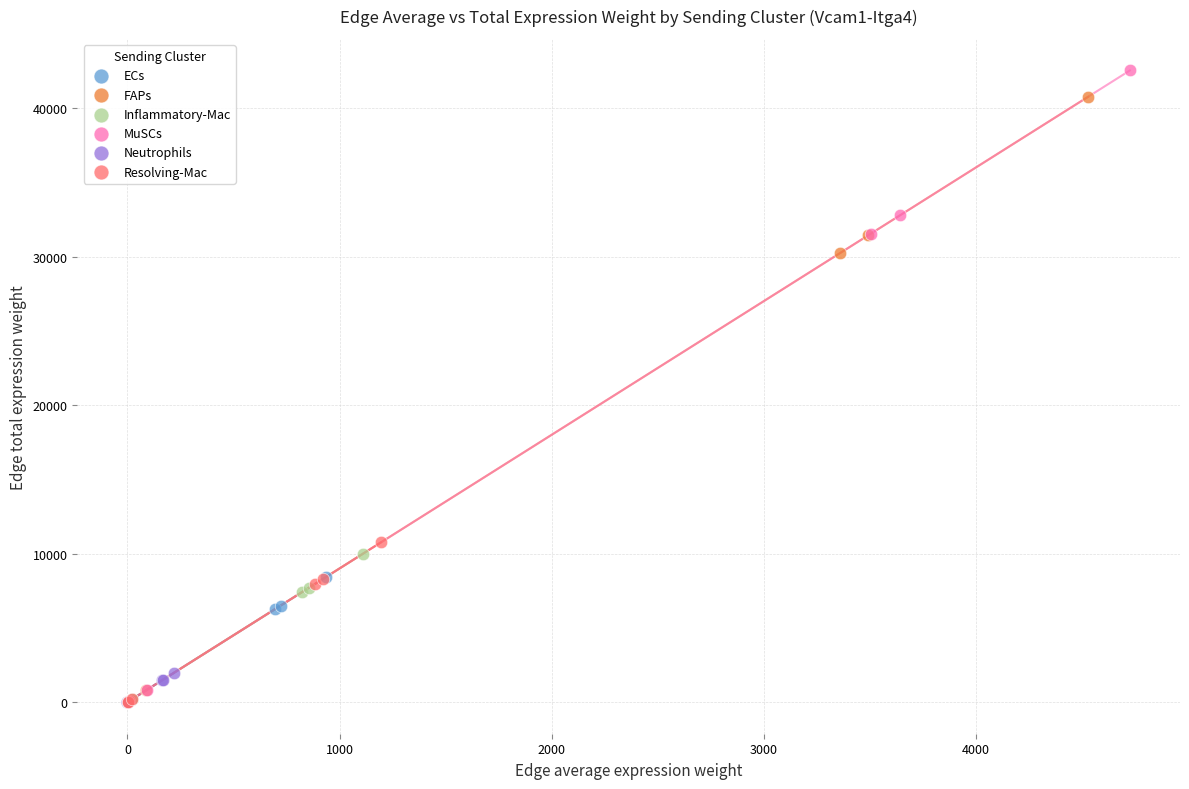

What are all the series names shown in the legend?

ECs, FAPs, Inflammatory-Mac, MuSCs, Neutrophils, Resolving-Mac